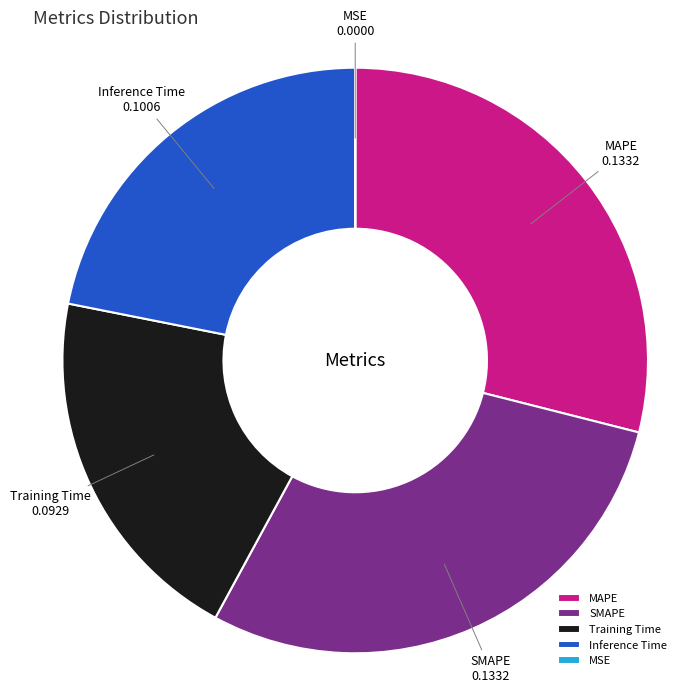

Do Inference Time and SMAPE together represent more than half of the pie?

Yes